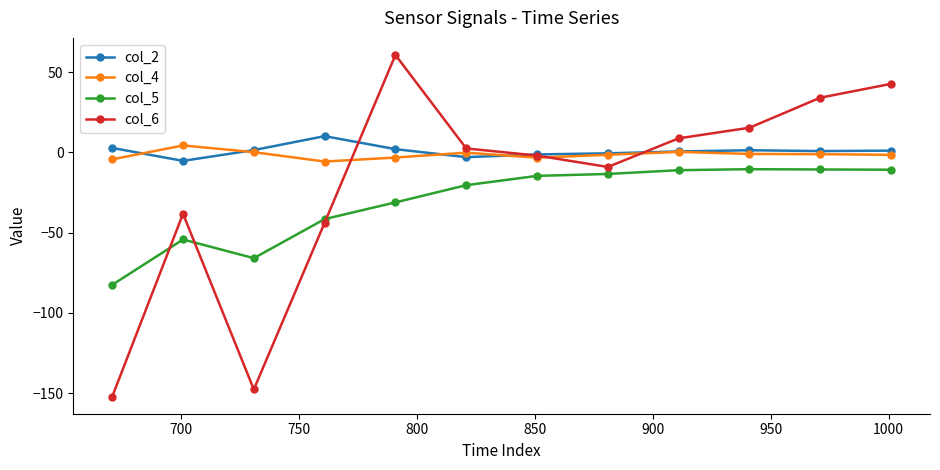

What is the maximum value shown in the chart?

60.8